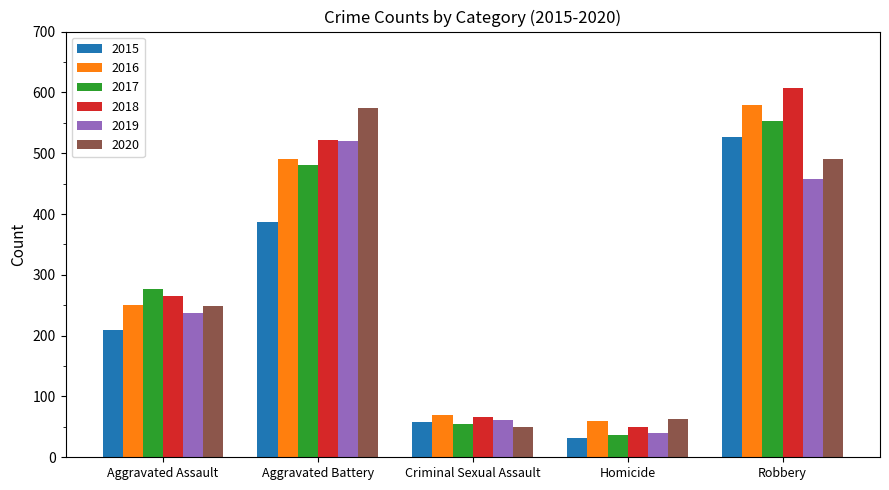

Which series has the largest range (max minus min)?

2018